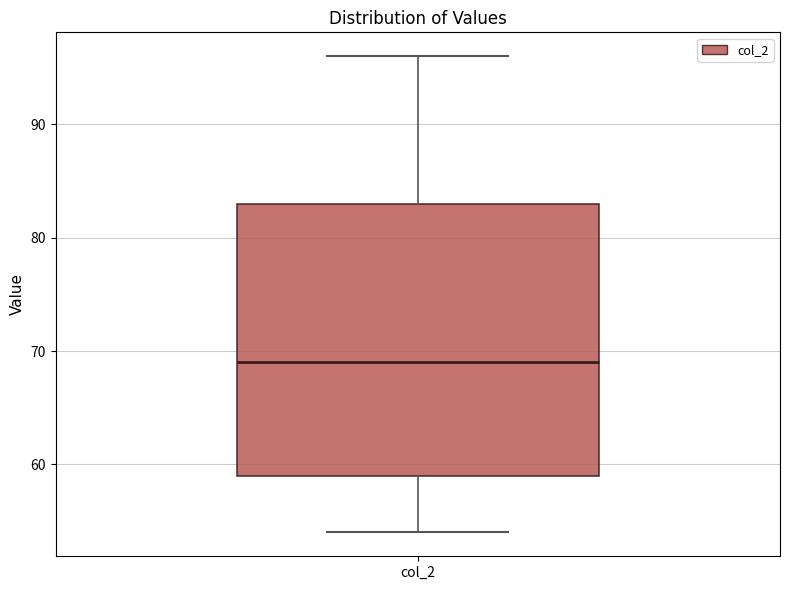

Transcribe this box plot: give where the median line is, the range the box spans, and where the two whiskers end, as read against the y-axis. The values are not printed on the chart, so give them approximately, as read against the axis.

median 69, box 59 to 83, whiskers 54 to 96